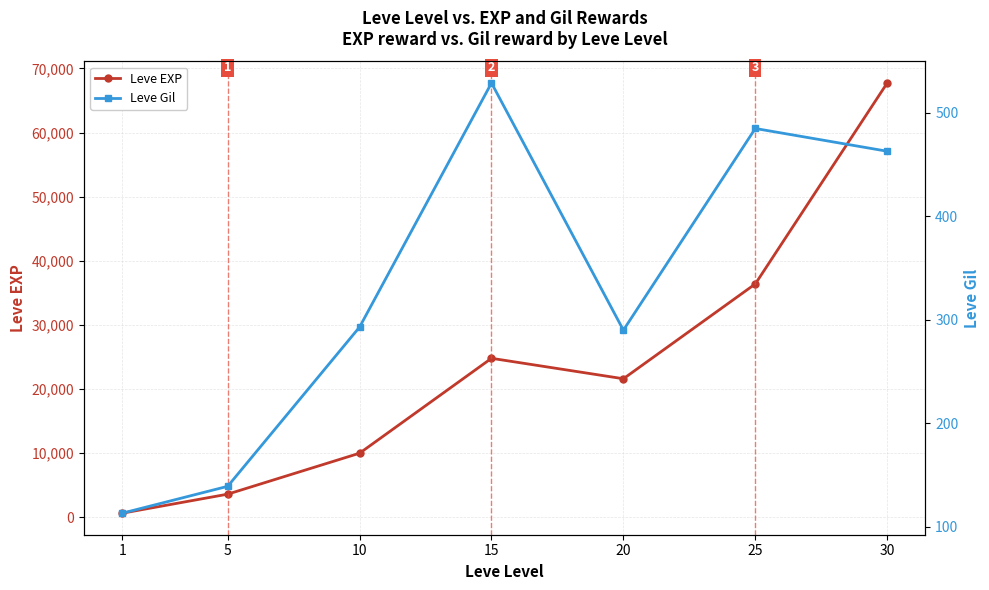

True or false: Leve EXP and Leve Gil cross at least once.

False